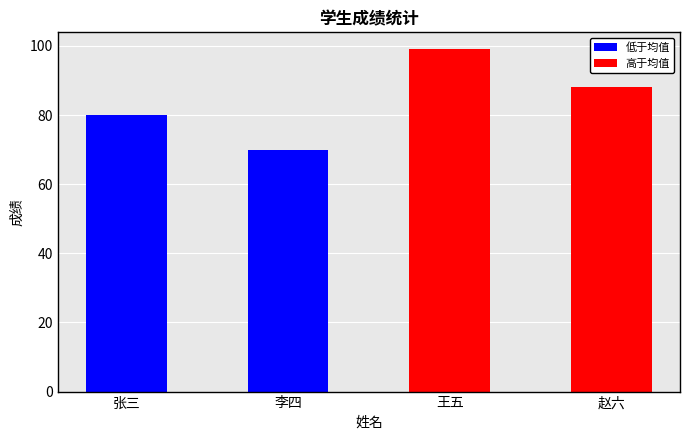

What is the label of the 3rd bar from the left?

王五